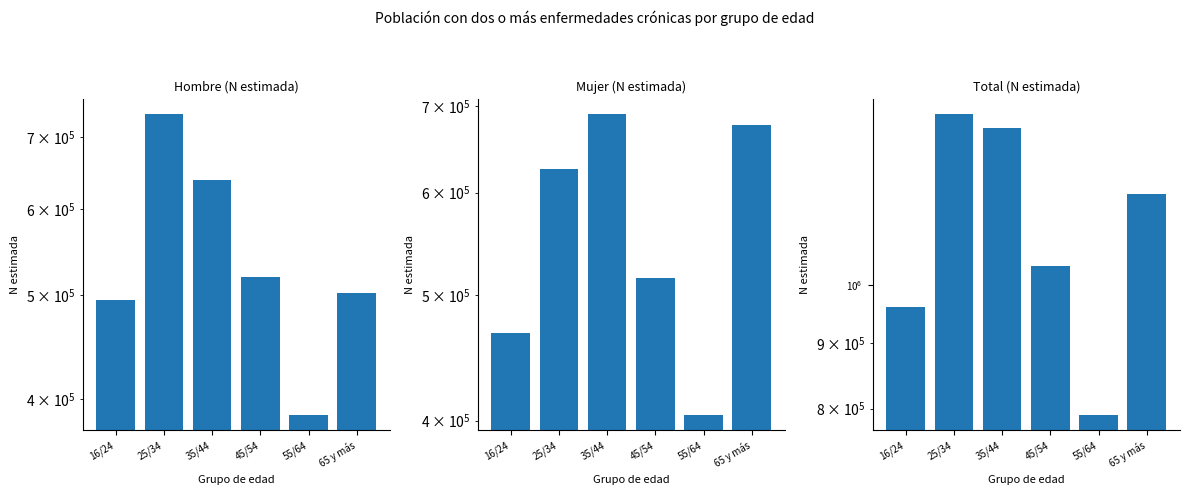

Is the value of Total (N estimada) at 45/54 greater than the value of Hombre (N estimada) at 16/24?

Yes